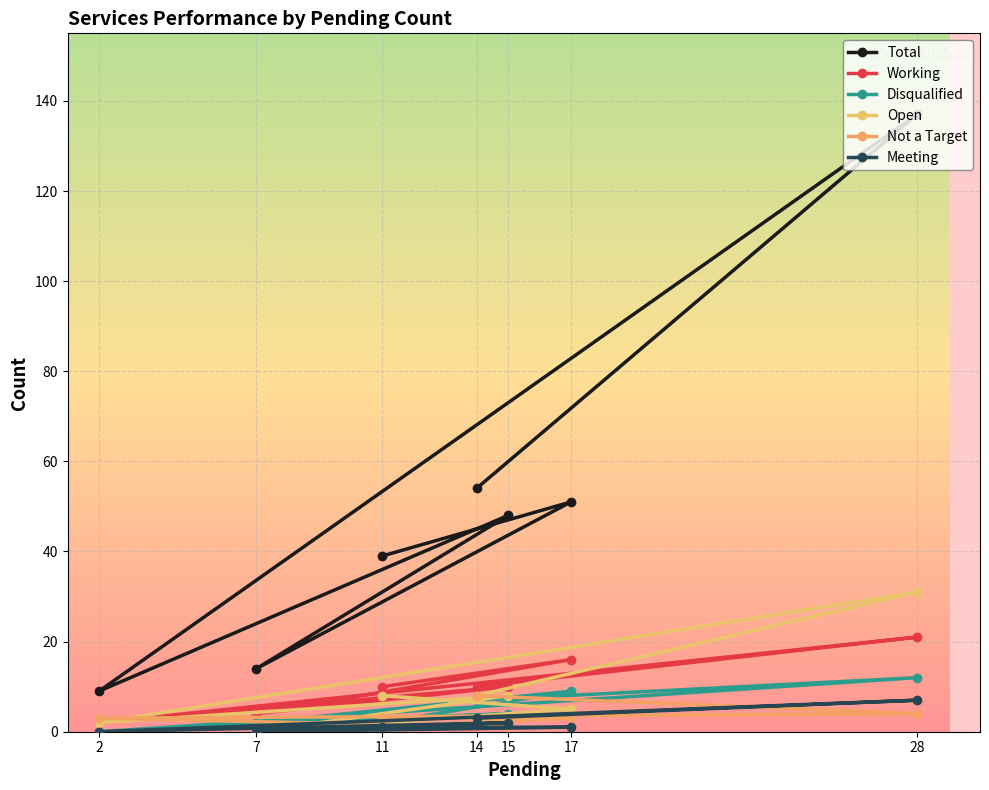

What is the difference between the second highest and second lowest values in the Meeting series?

3